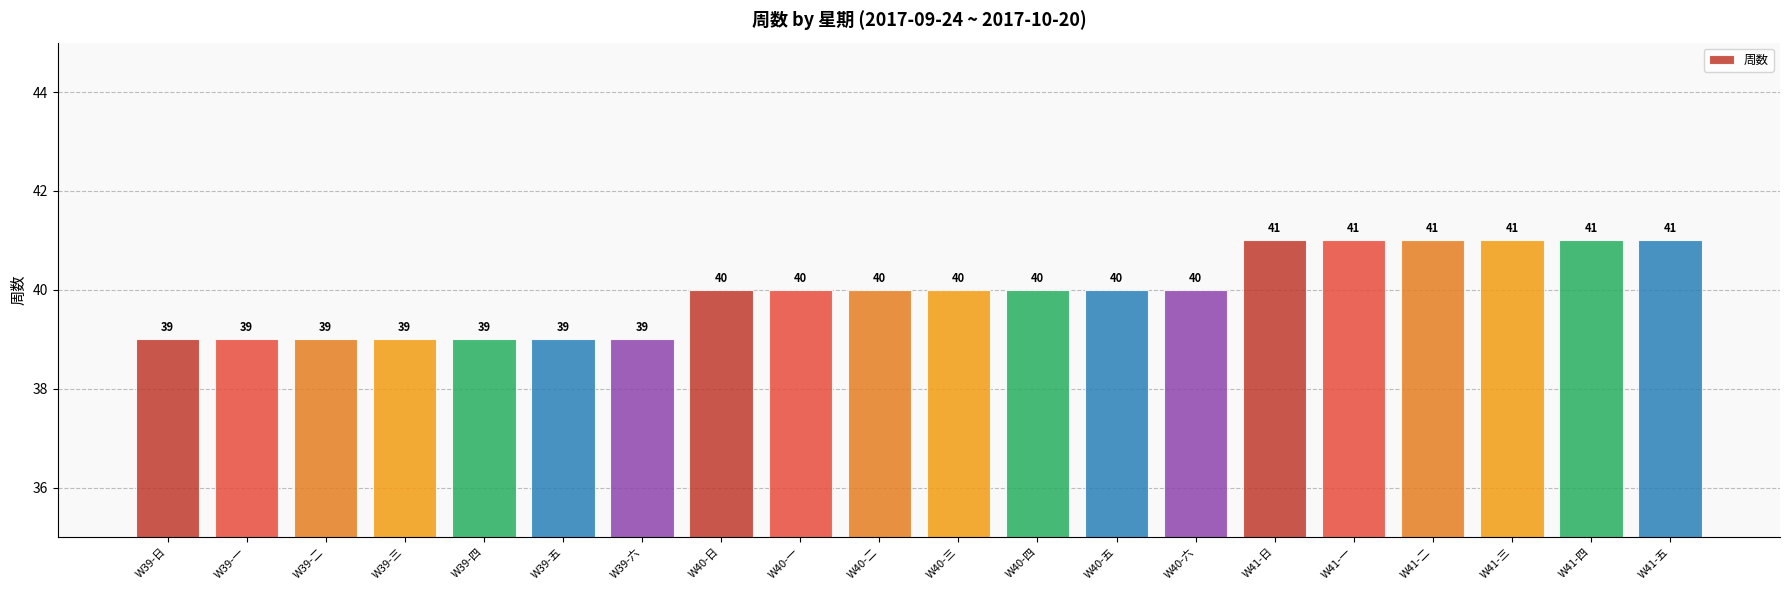

What is the ratio of the value at W41-二 to the value at W40-四?

1.0